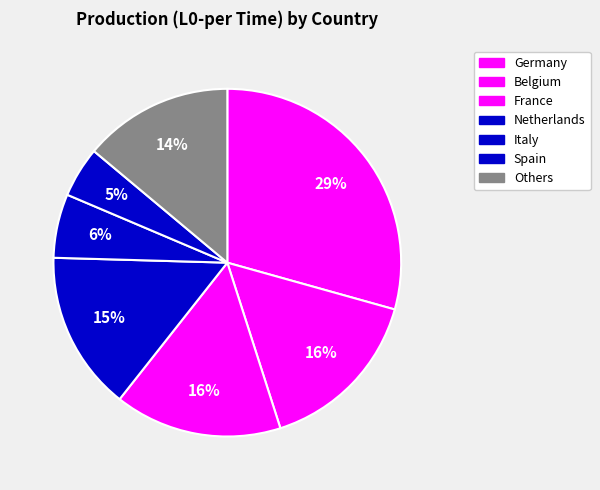

True or false: France accounts for 16% of the total.

True